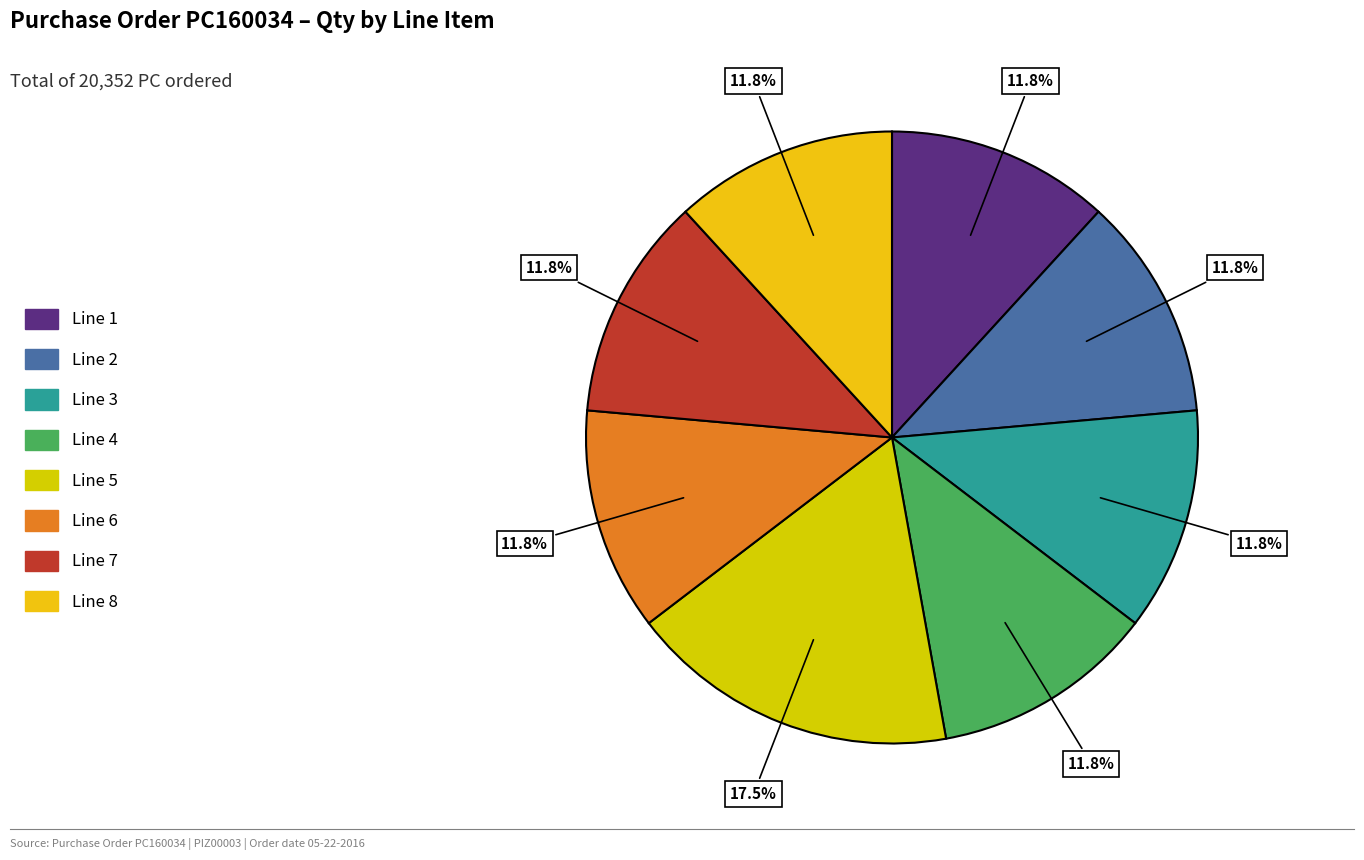

Do Line 5 and Line 7 together represent more than half of the pie?

No